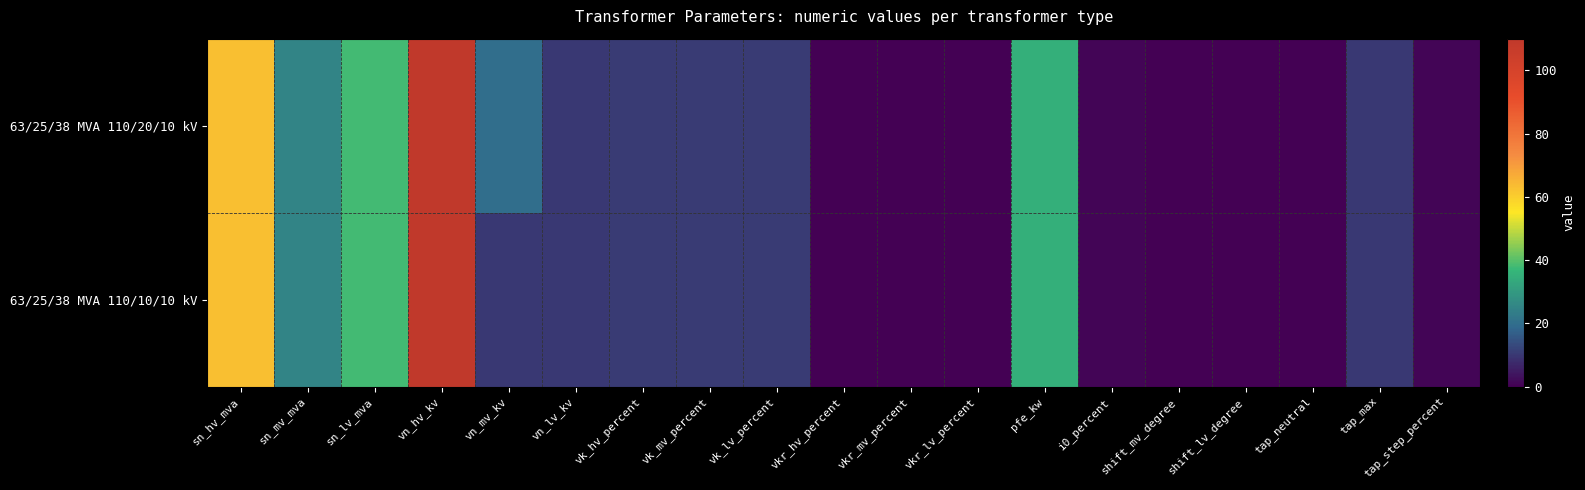

Which has a higher value, i0_percent or vn_mv_kv?

vn_mv_kv